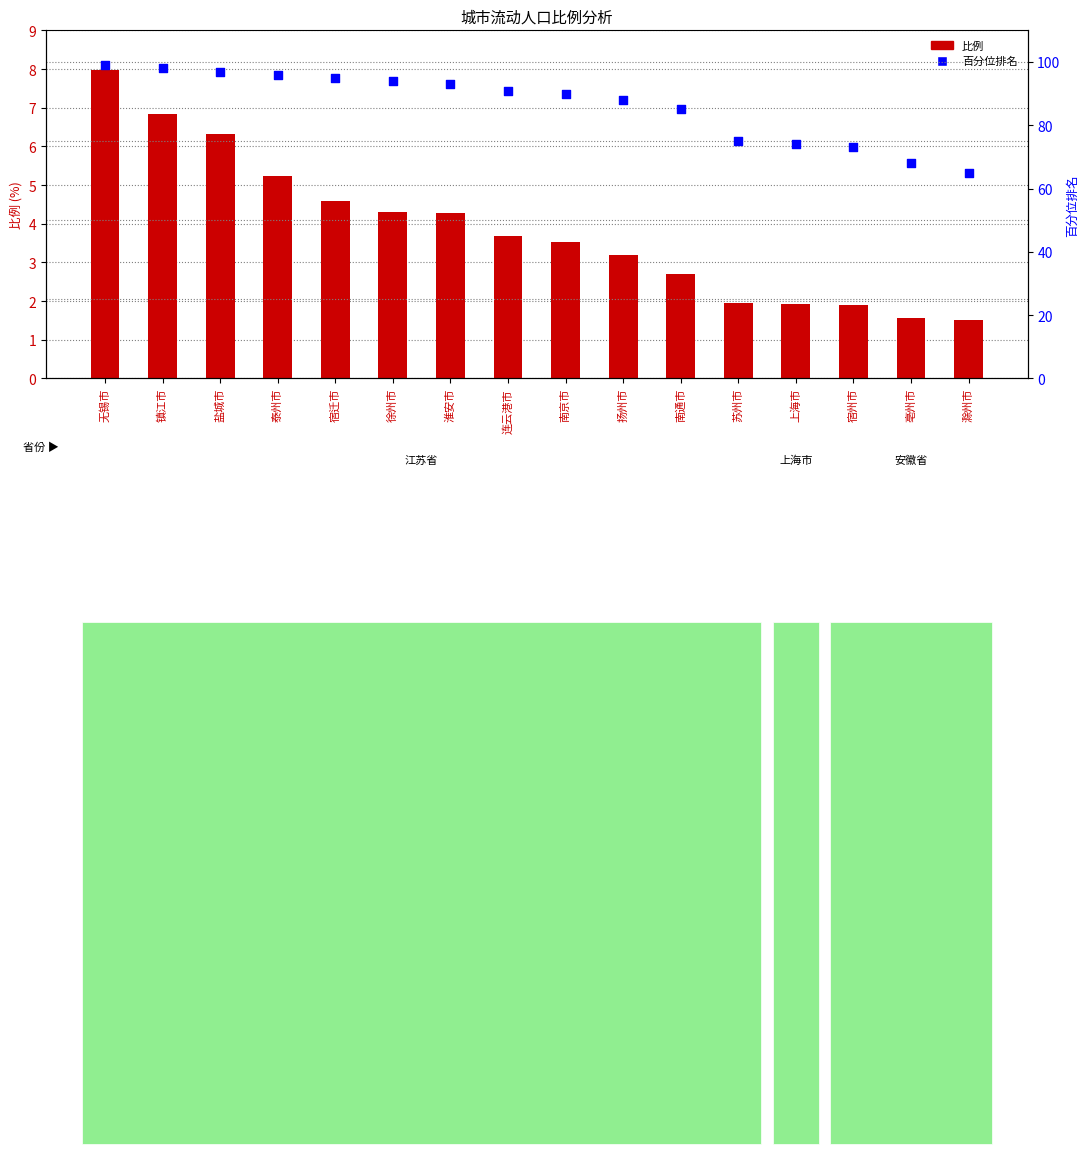

Which series reaches the minimum Y coordinate?

比例